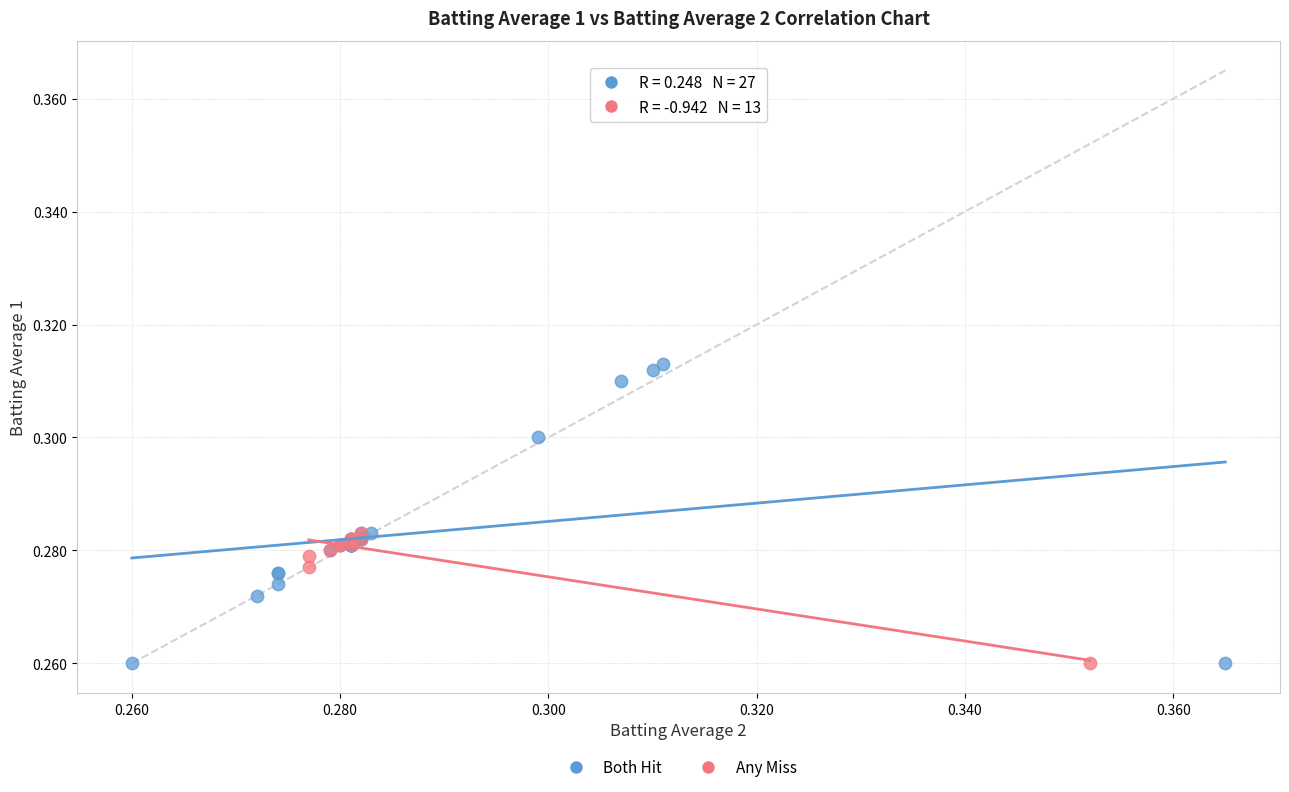

Which series reaches the maximum Y coordinate?

Both Hit